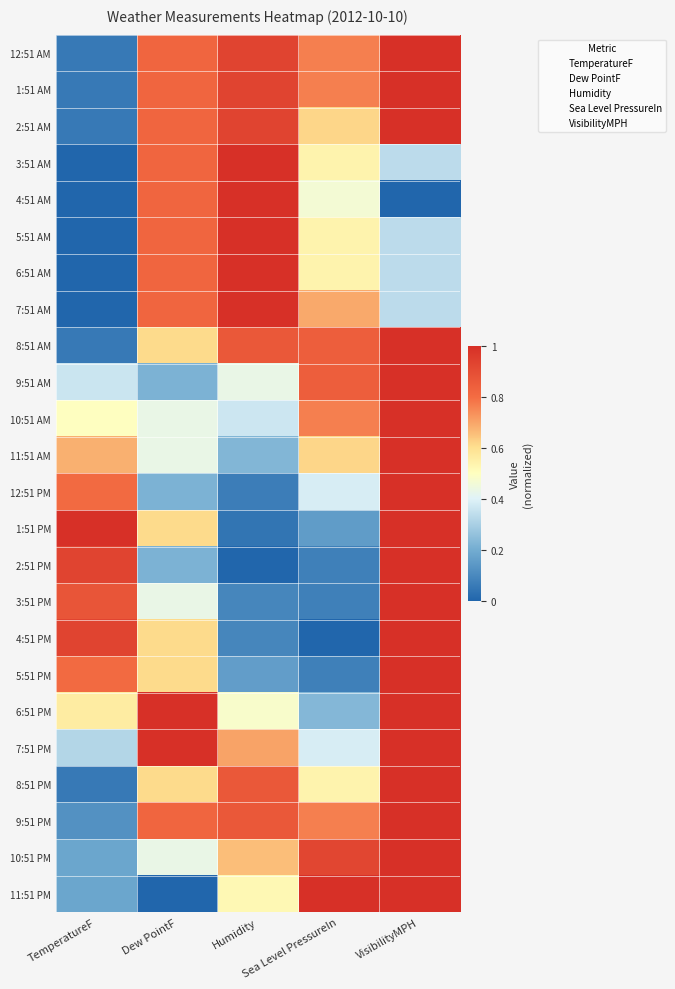

At how many categories does at least one series exceed 0?

5